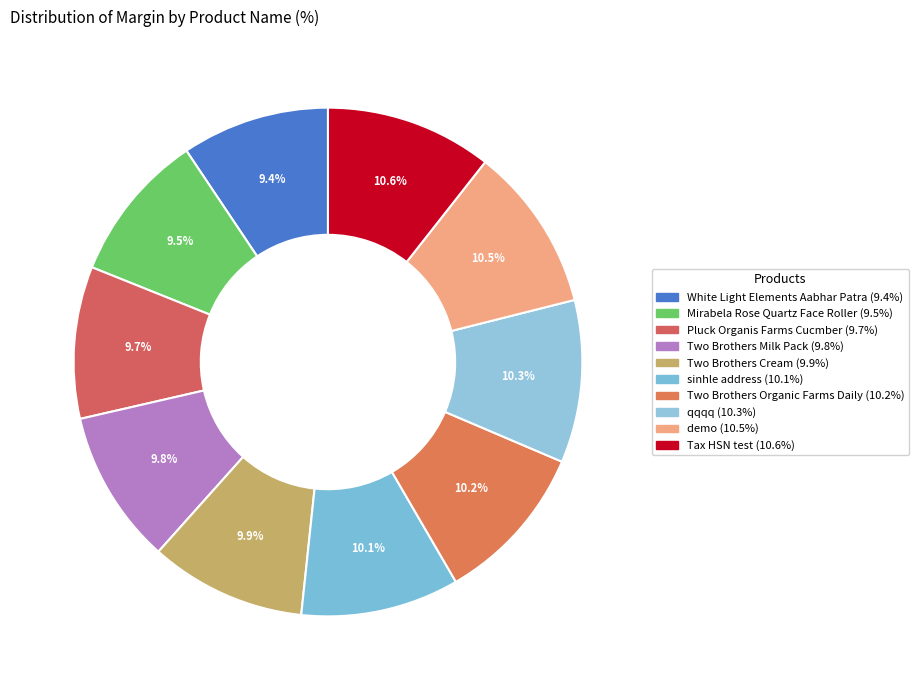

Do Pluck Organis Farms Cucmber and qqqq together represent more than half of the pie?

No